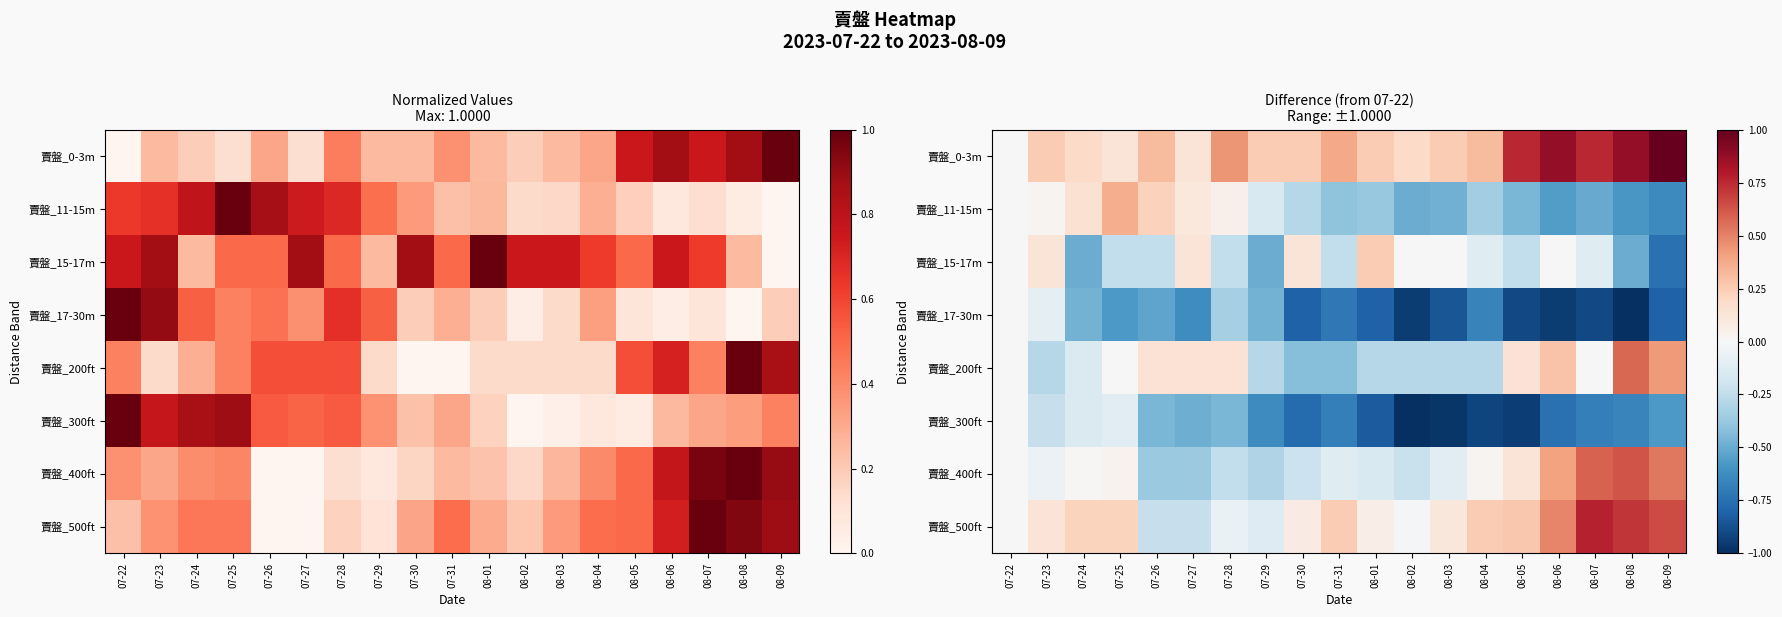

How many values in the 賣盤_200ft series exceed 0?

7